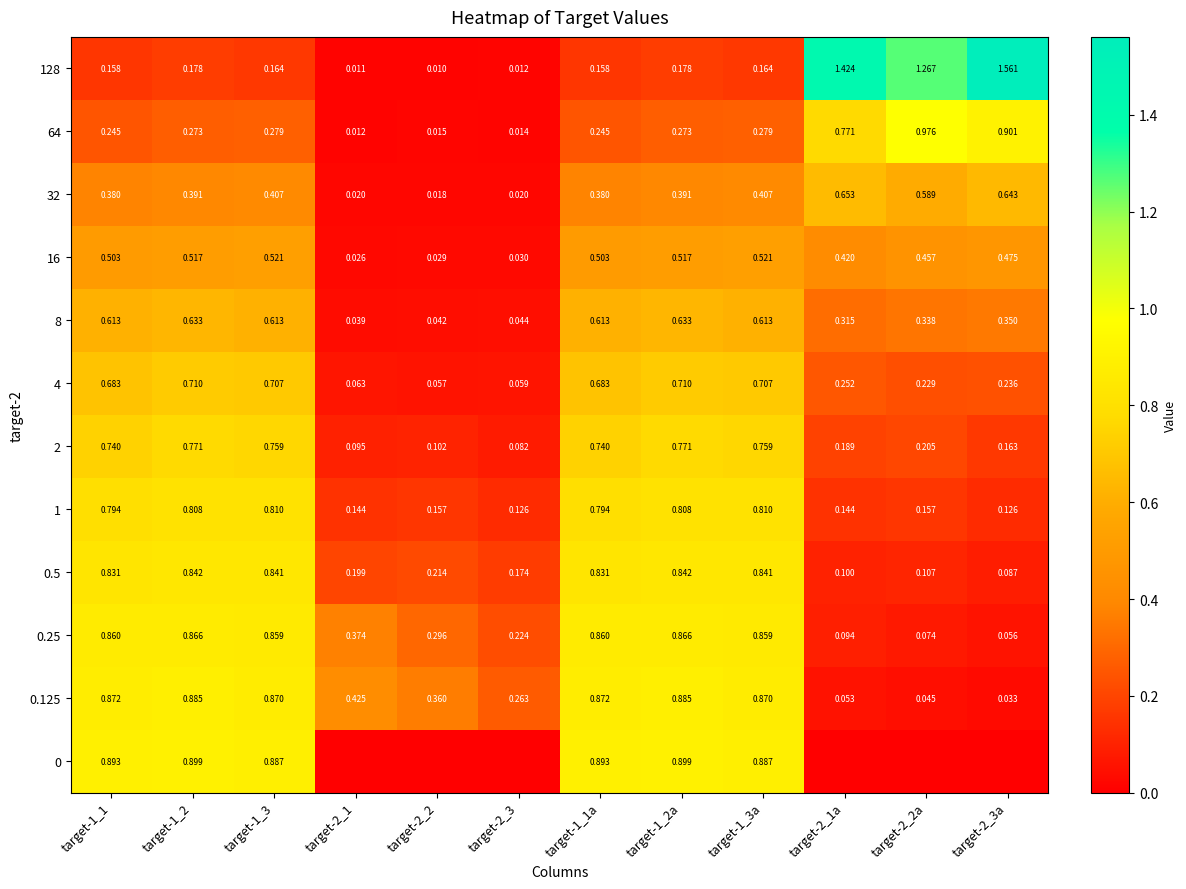

Is the value of 8 at target-2_1a greater than the value of 0.5 at target-1_2?

No